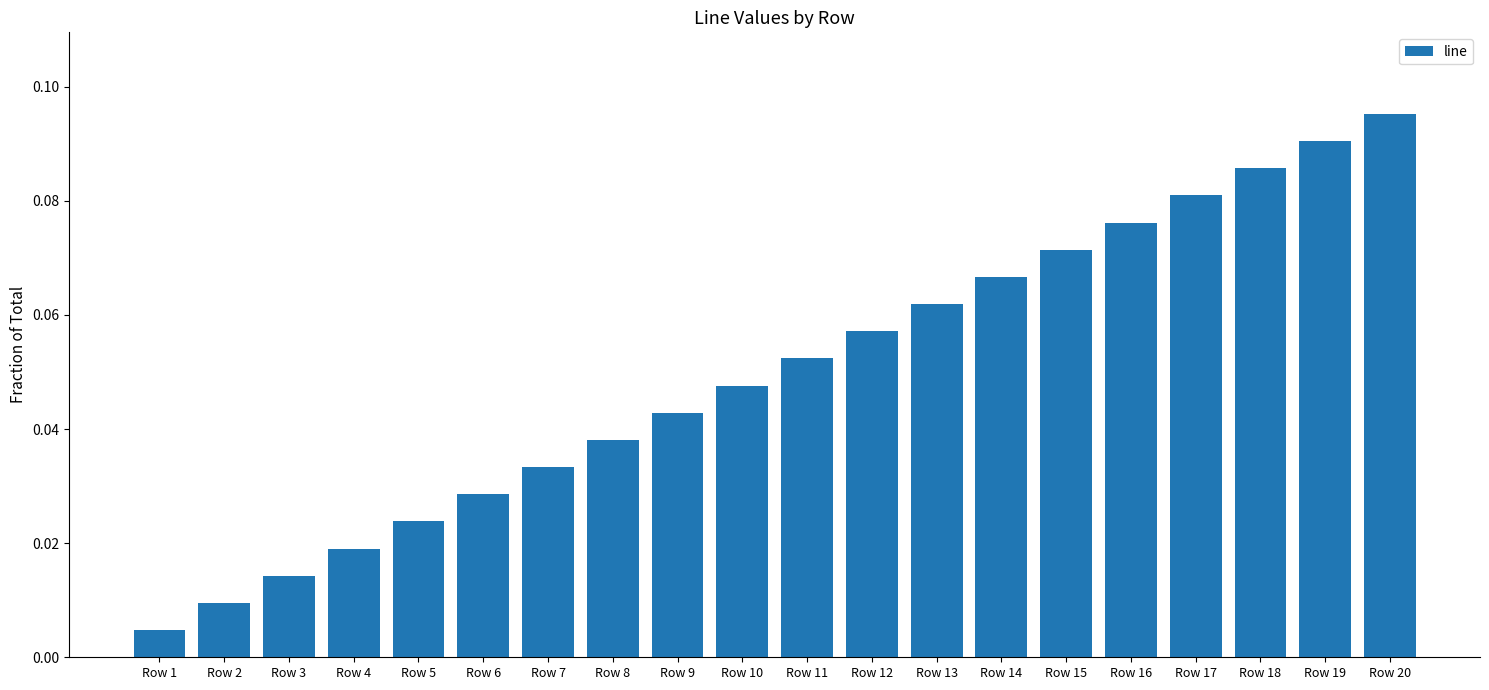

Which label corresponds to the largest value in the chart?

Row 20